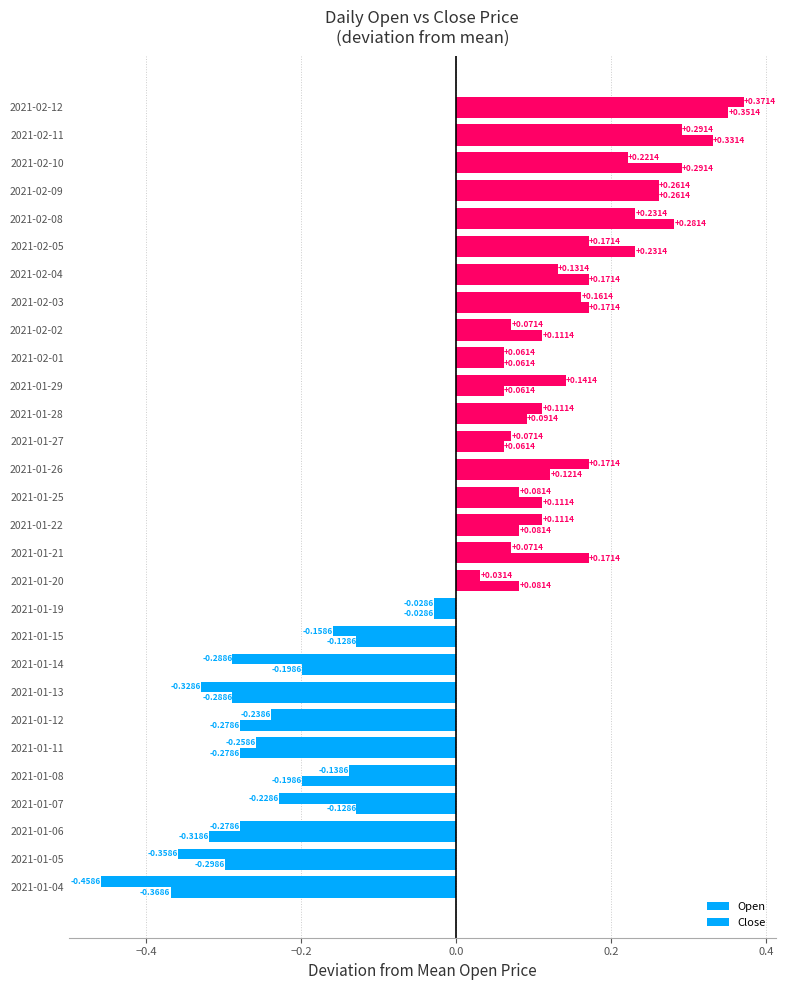

Count the number of data series in this chart.

2